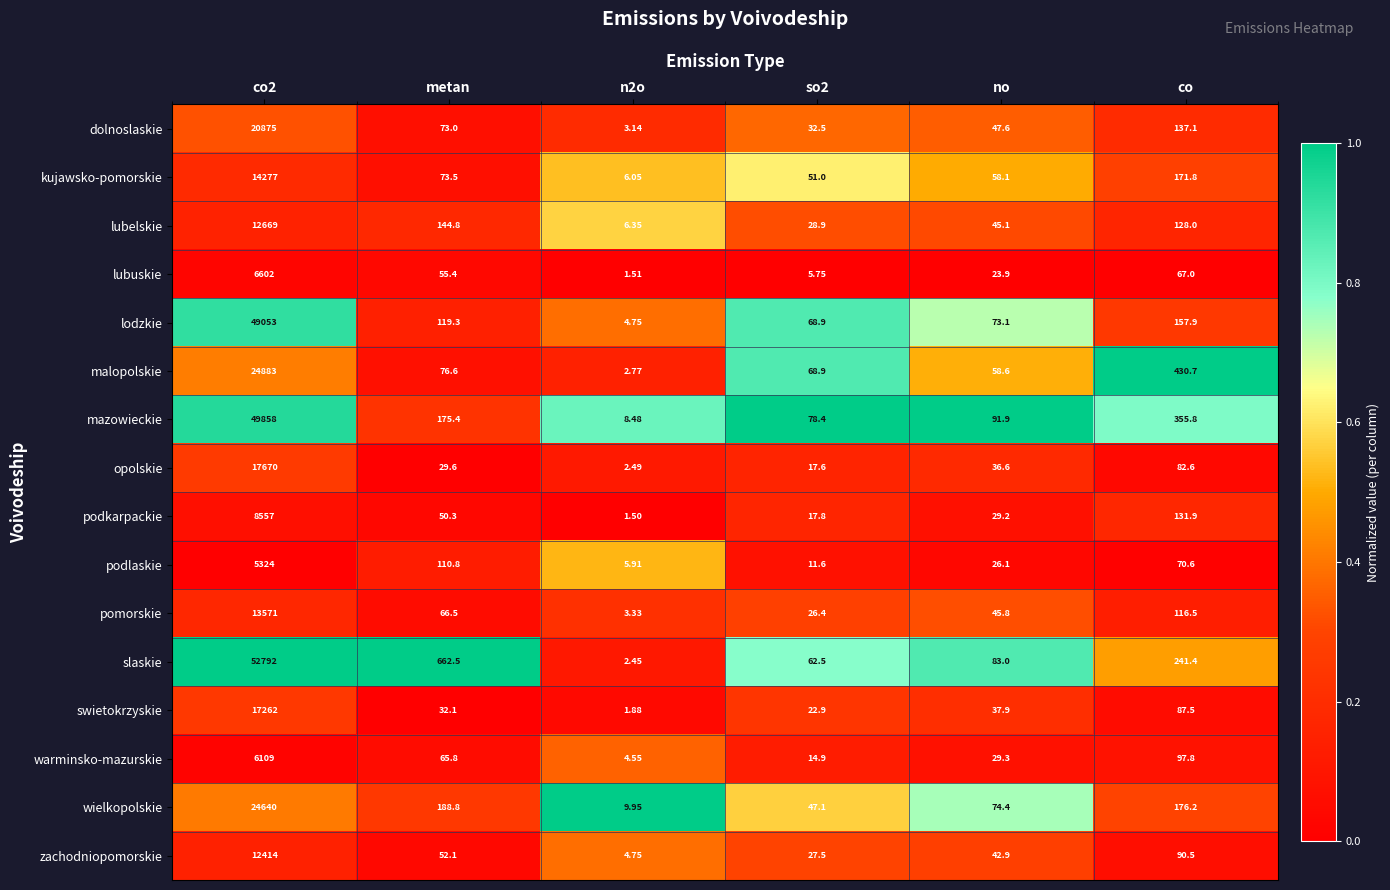

Which label corresponds to the largest value in the chart?

co2